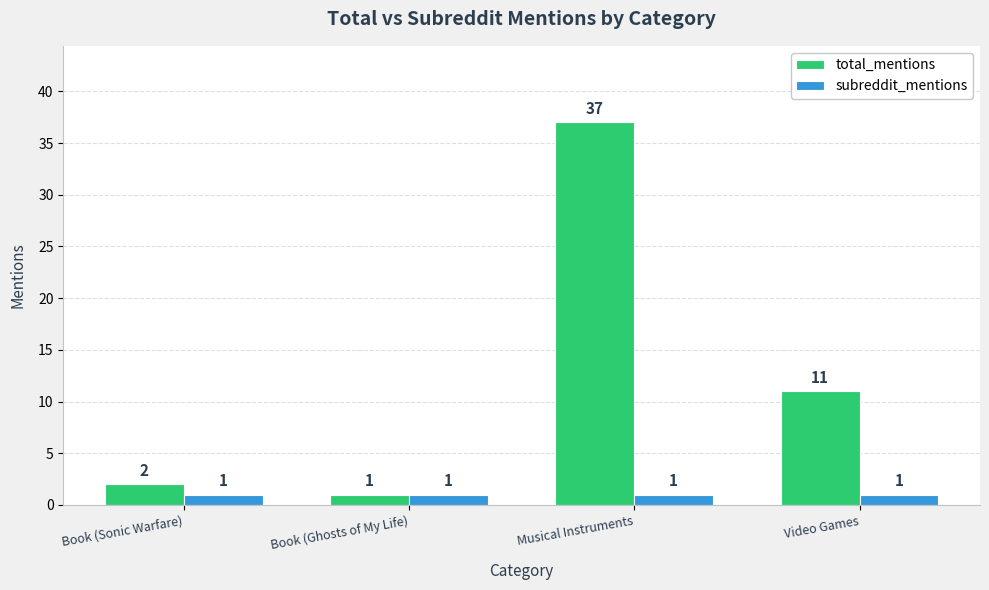

Reading left to right, extract all data points from this chart.

total_mentions: Book (Sonic Warfare)=2	Book (Ghosts of My Life)=1	Musical Instruments=37	Video Games=11
subreddit_mentions: Book (Sonic Warfare)=1	Book (Ghosts of My Life)=1	Musical Instruments=1	Video Games=1